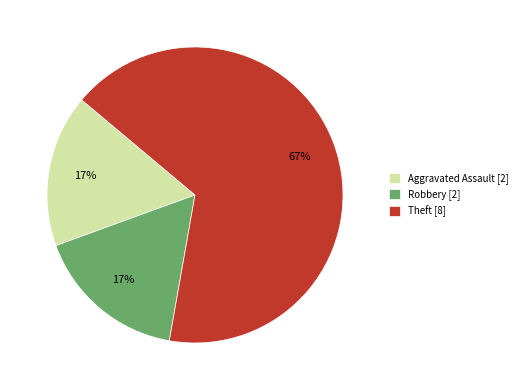

Is the sum of Theft [8] and Aggravated Assault [2] greater than half?

Yes